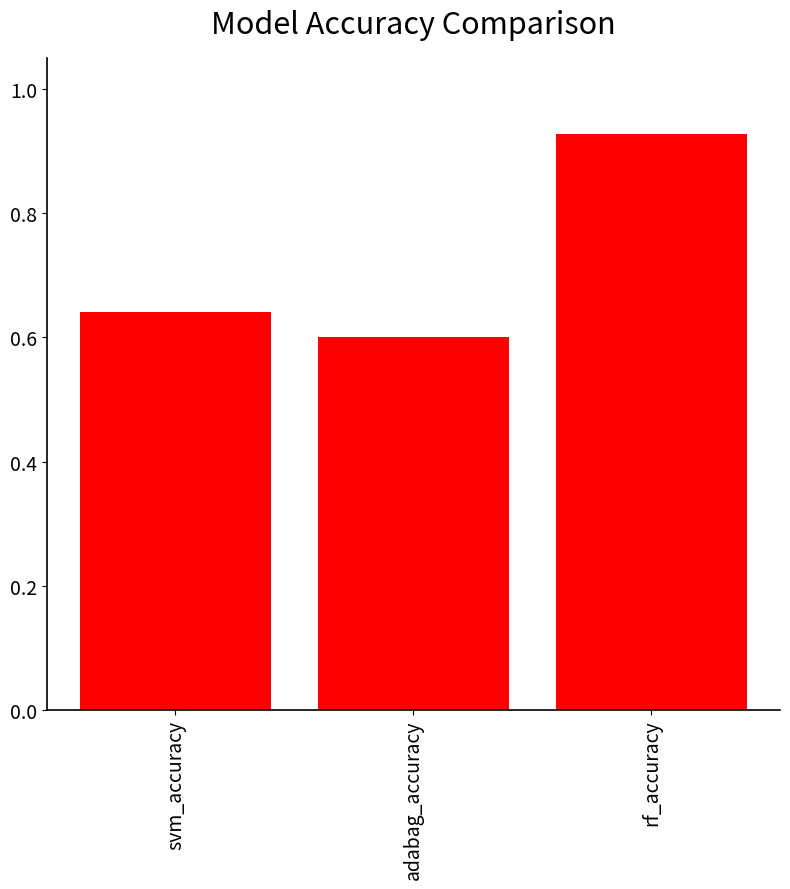

What is the label of the 3rd bar from the left?

rf_accuracy